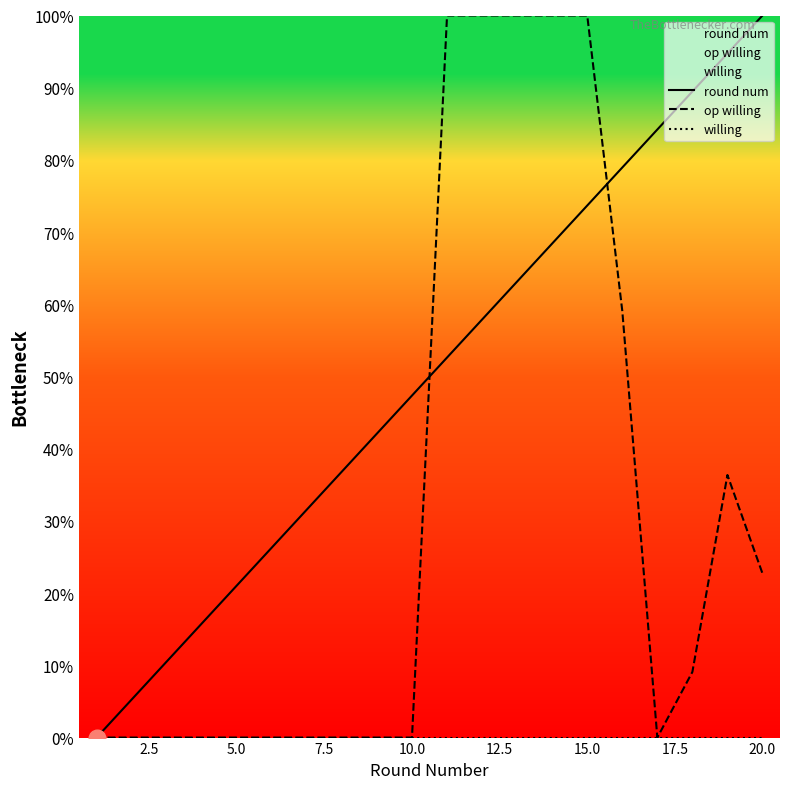

What is the spread (max minus min) of values at 5.0?

21.1